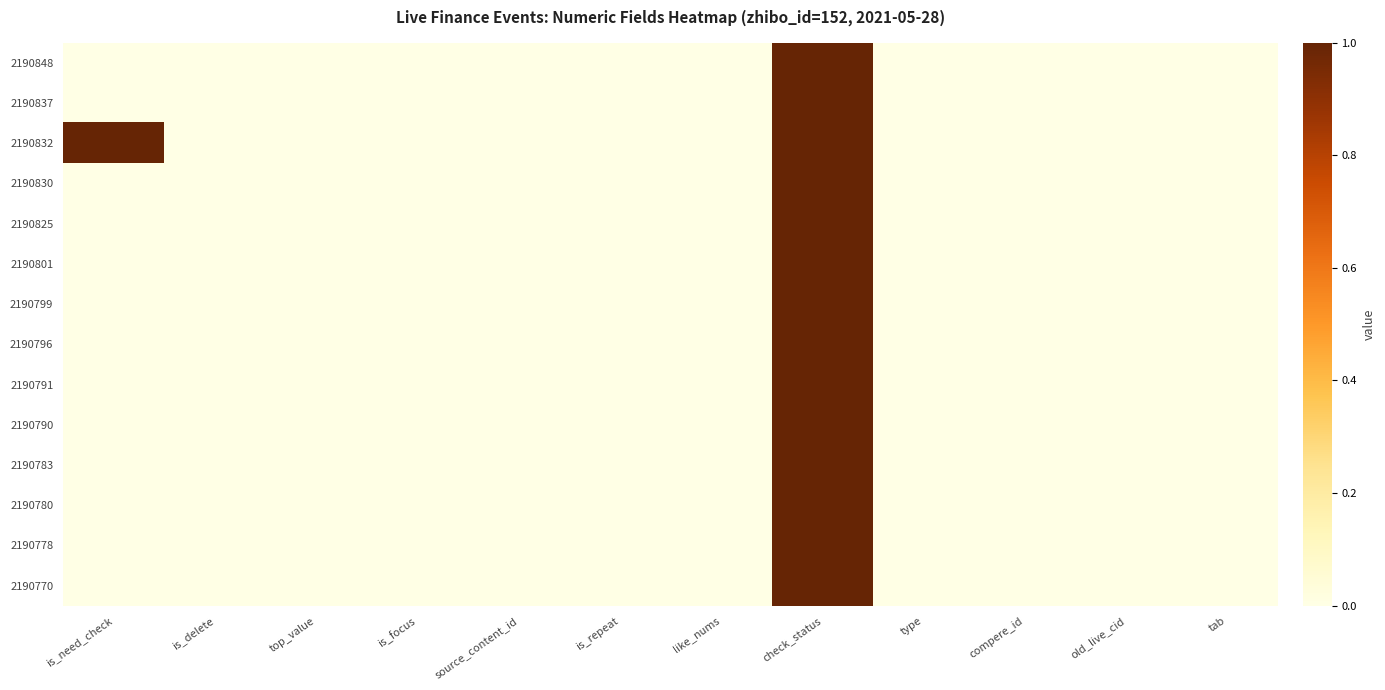

Reading left to right, list all the values displayed in this chart.

2190848: is_need_check=0	is_delete=0	top_value=0	is_focus=0	source_content_id=0	is_repeat=0	like_nums=0	check_status=1	type=0	compere_id=0	old_live_cid=0	tab=0
2190837: is_need_check=0	is_delete=0	top_value=0	is_focus=0	source_content_id=0	is_repeat=0	like_nums=0	check_status=1	type=0	compere_id=0	old_live_cid=0	tab=0
2190832: is_need_check=1	is_delete=0	top_value=0	is_focus=0	source_content_id=0	is_repeat=0	like_nums=0	check_status=1	type=0	compere_id=0	old_live_cid=0	tab=0
2190830: is_need_check=0	is_delete=0	top_value=0	is_focus=0	source_content_id=0	is_repeat=0	like_nums=0	check_status=1	type=0	compere_id=0	old_live_cid=0	tab=0
2190825: is_need_check=0	is_delete=0	top_value=0	is_focus=0	source_content_id=0	is_repeat=0	like_nums=0	check_status=1	type=0	compere_id=0	old_live_cid=0	tab=0
2190801: is_need_check=0	is_delete=0	top_value=0	is_focus=0	source_content_id=0	is_repeat=0	like_nums=0	check_status=1	type=0	compere_id=0	old_live_cid=0	tab=0
2190799: is_need_check=0	is_delete=0	top_value=0	is_focus=0	source_content_id=0	is_repeat=0	like_nums=0	check_status=1	type=0	compere_id=0	old_live_cid=0	tab=0
2190796: is_need_check=0	is_delete=0	top_value=0	is_focus=0	source_content_id=0	is_repeat=0	like_nums=0	check_status=1	type=0	compere_id=0	old_live_cid=0	tab=0
2190791: is_need_check=0	is_delete=0	top_value=0	is_focus=0	source_content_id=0	is_repeat=0	like_nums=0	check_status=1	type=0	compere_id=0	old_live_cid=0	tab=0
2190790: is_need_check=0	is_delete=0	top_value=0	is_focus=0	source_content_id=0	is_repeat=0	like_nums=0	check_status=1	type=0	compere_id=0	old_live_cid=0	tab=0
2190783: is_need_check=0	is_delete=0	top_value=0	is_focus=0	source_content_id=0	is_repeat=0	like_nums=0	check_status=1	type=0	compere_id=0	old_live_cid=0	tab=0
2190780: is_need_check=0	is_delete=0	top_value=0	is_focus=0	source_content_id=0	is_repeat=0	like_nums=0	check_status=1	type=0	compere_id=0	old_live_cid=0	tab=0
2190778: is_need_check=0	is_delete=0	top_value=0	is_focus=0	source_content_id=0	is_repeat=0	like_nums=0	check_status=1	type=0	compere_id=0	old_live_cid=0	tab=0
2190770: is_need_check=0	is_delete=0	top_value=0	is_focus=0	source_content_id=0	is_repeat=0	like_nums=0	check_status=1	type=0	compere_id=0	old_live_cid=0	tab=0